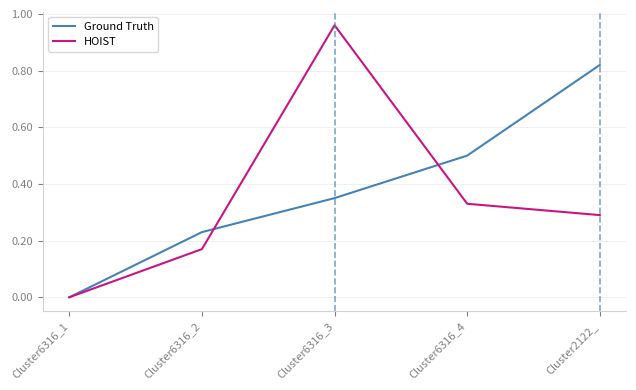

Does the chart display data point markers on the line(s)?

No